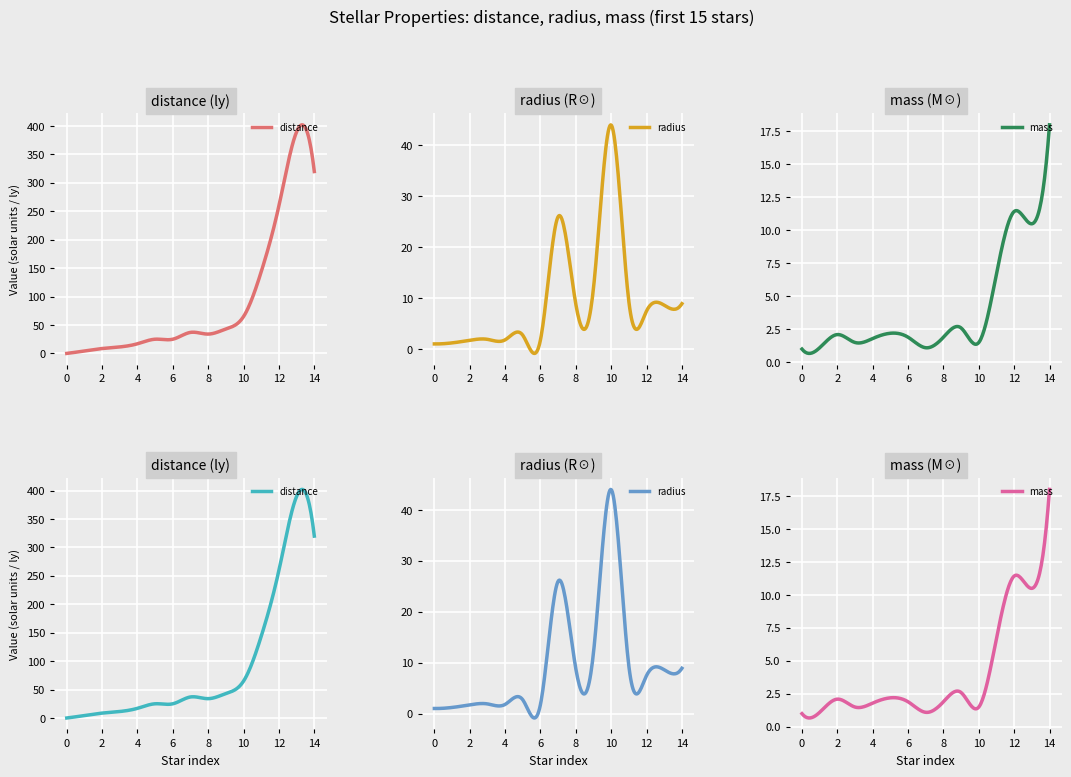

How many times do distance and mass cross each other?

1